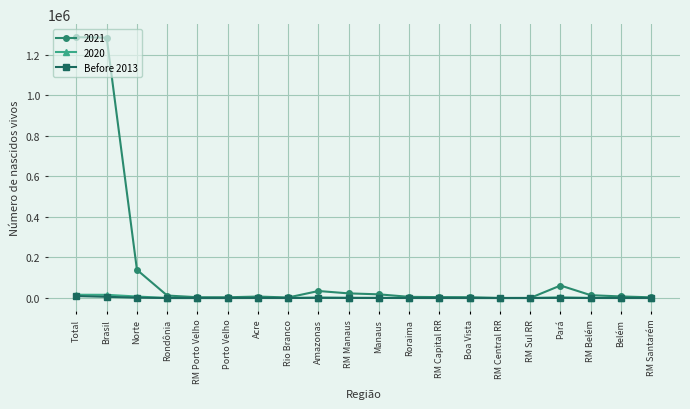

How many series are shown in this chart?

3